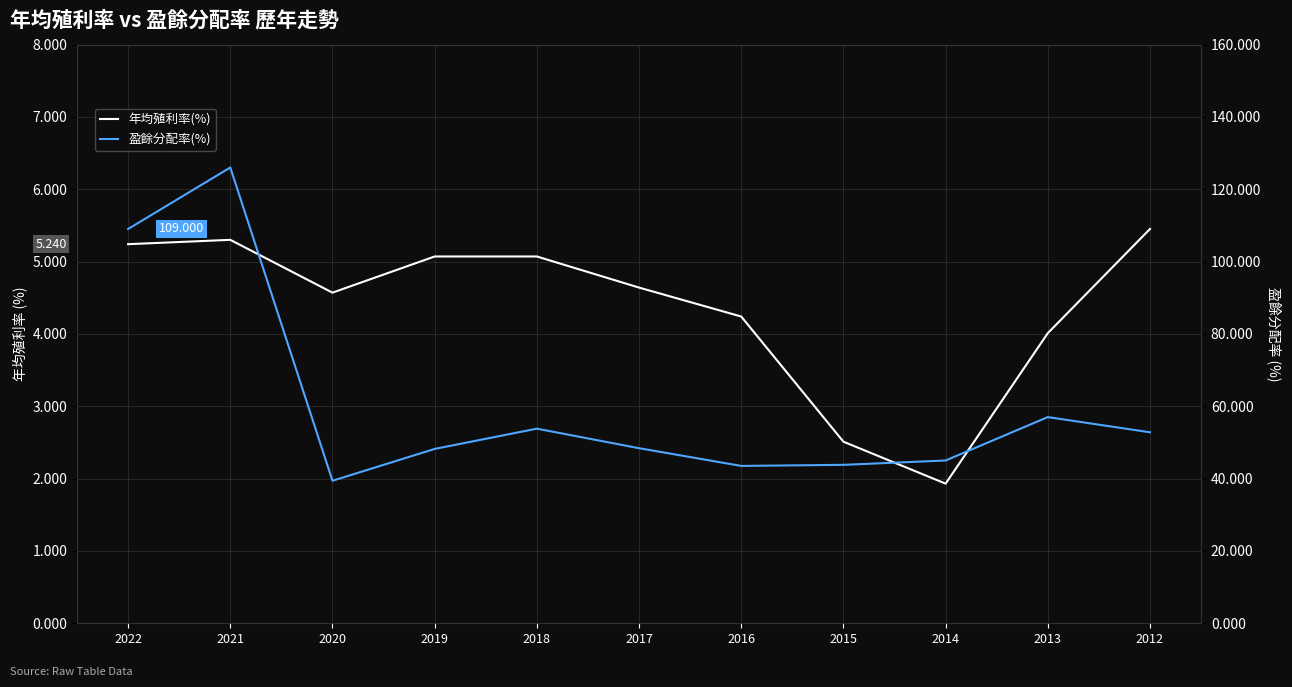

At which category does 年均殖利率(%) reach its first local valley?

2020